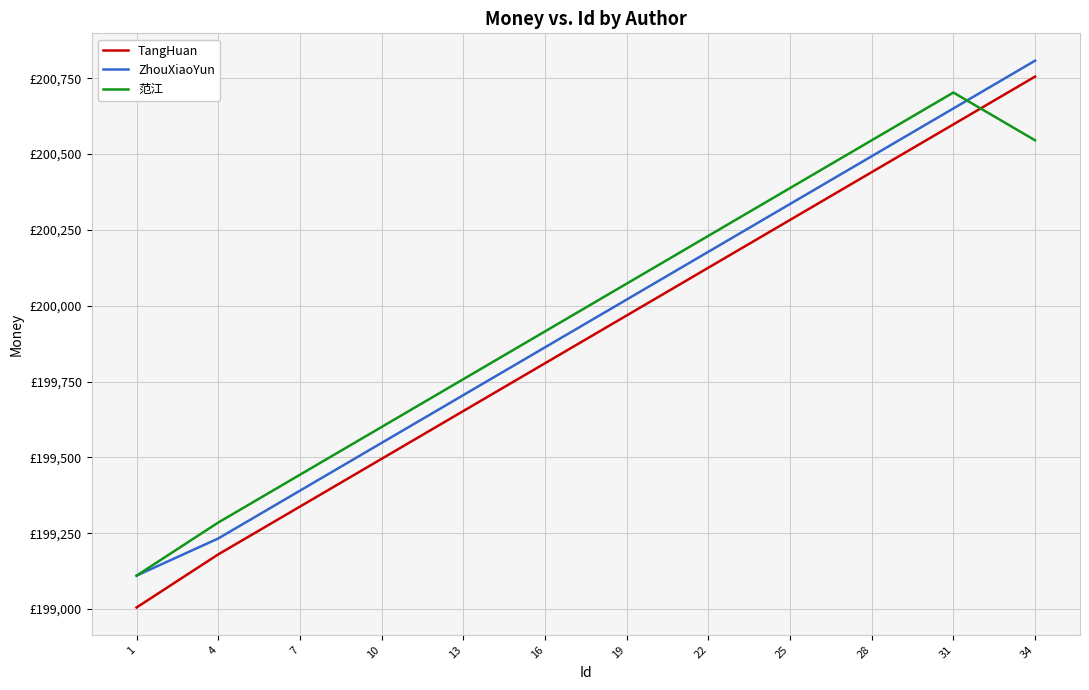

The TangHuan series shows 105436.2 at 22. True or false?

False